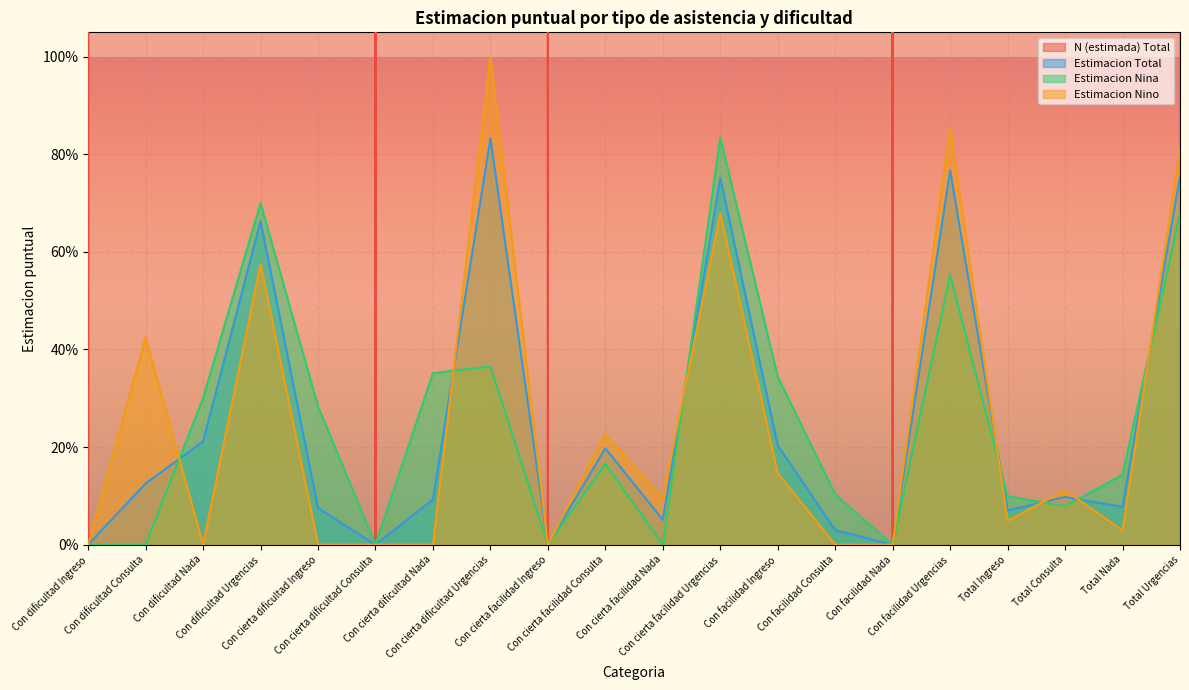

What is the value of the Estimacion Nino point at the 2nd from the left?

0.4